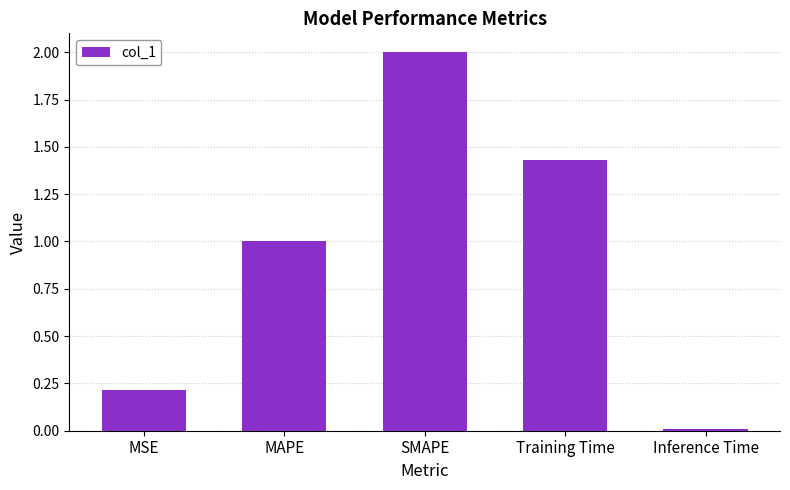

What position from the right is SMAPE?

3